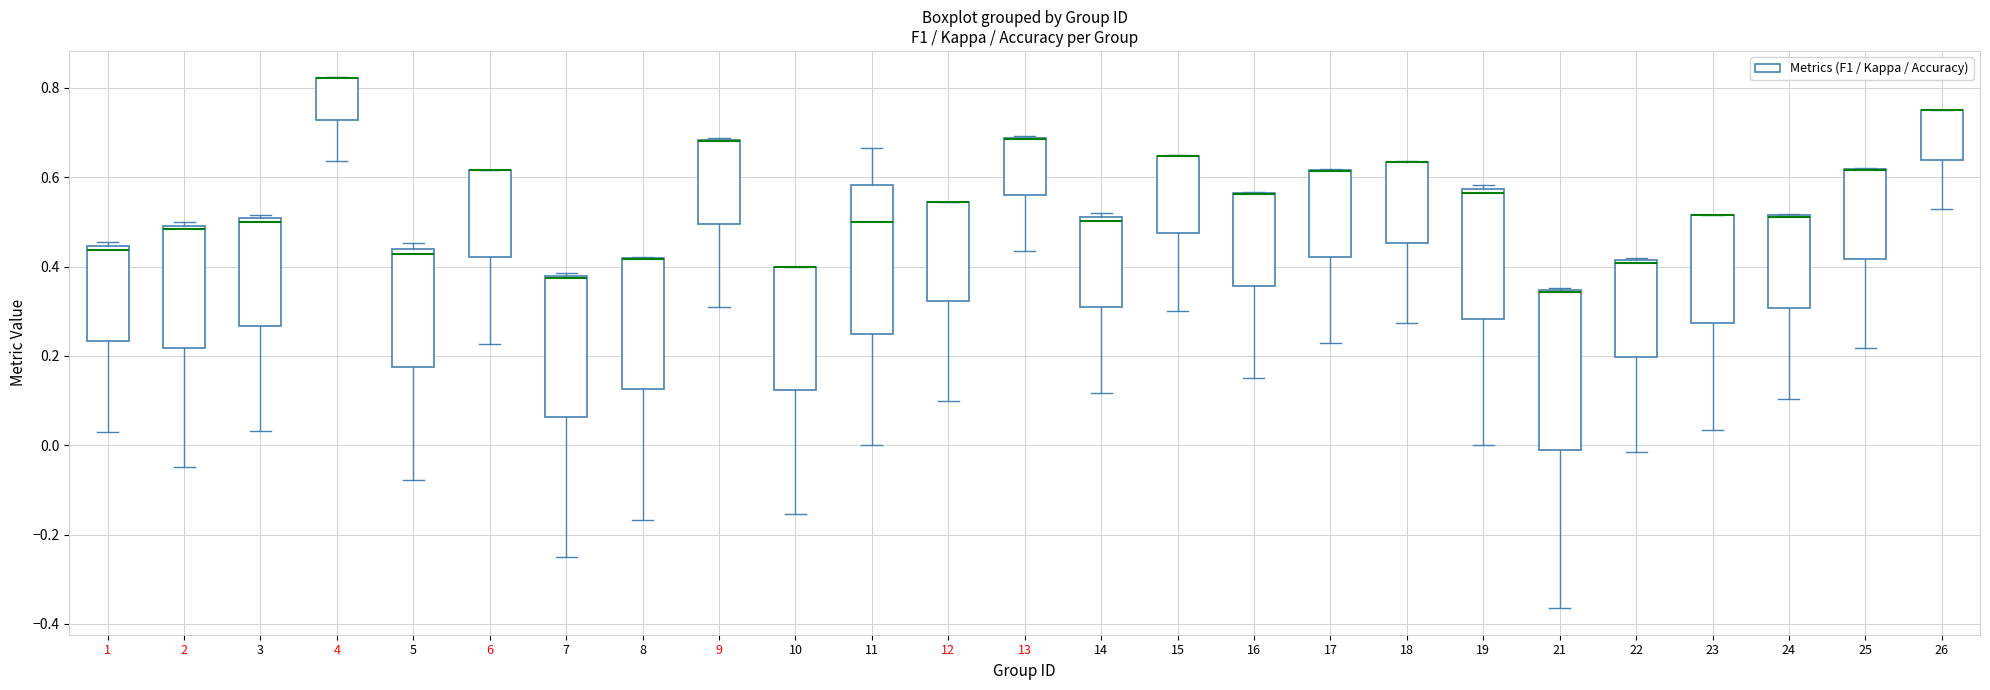

Which box is the tallest, from its lower edge to its upper edge?

21